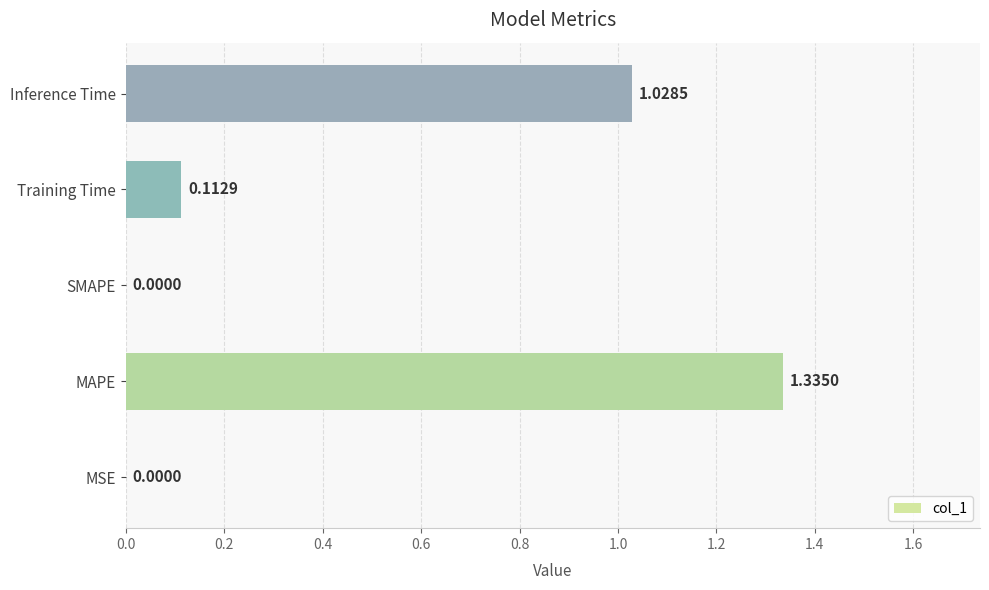

Which category has the highest value across all series?

MAPE